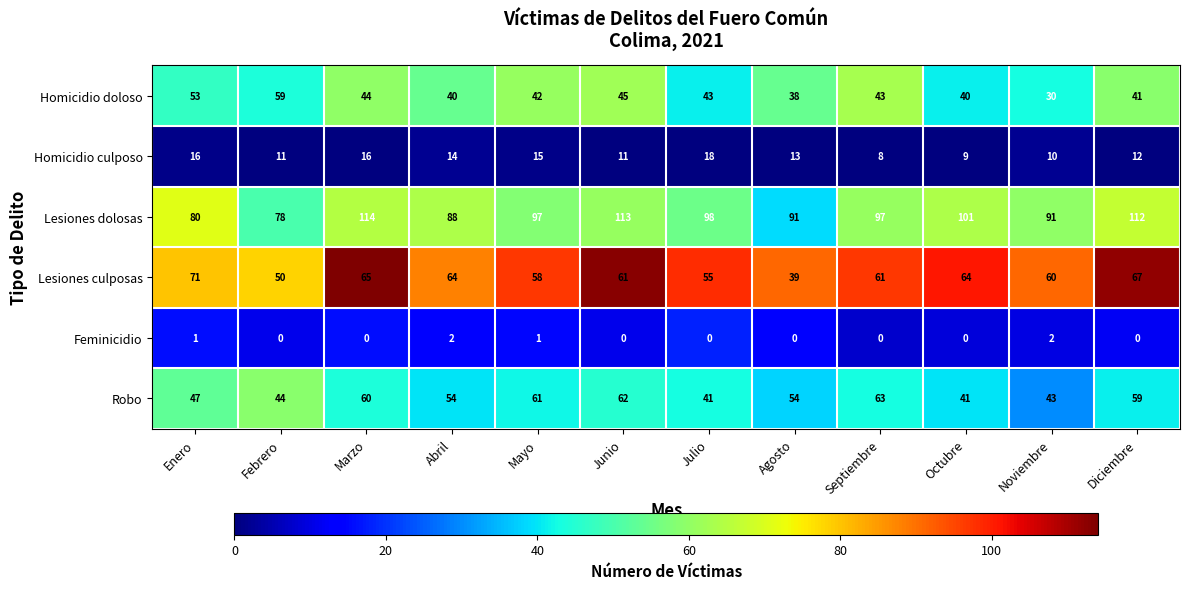

Which series has the largest total across all categories?

Lesiones dolosas